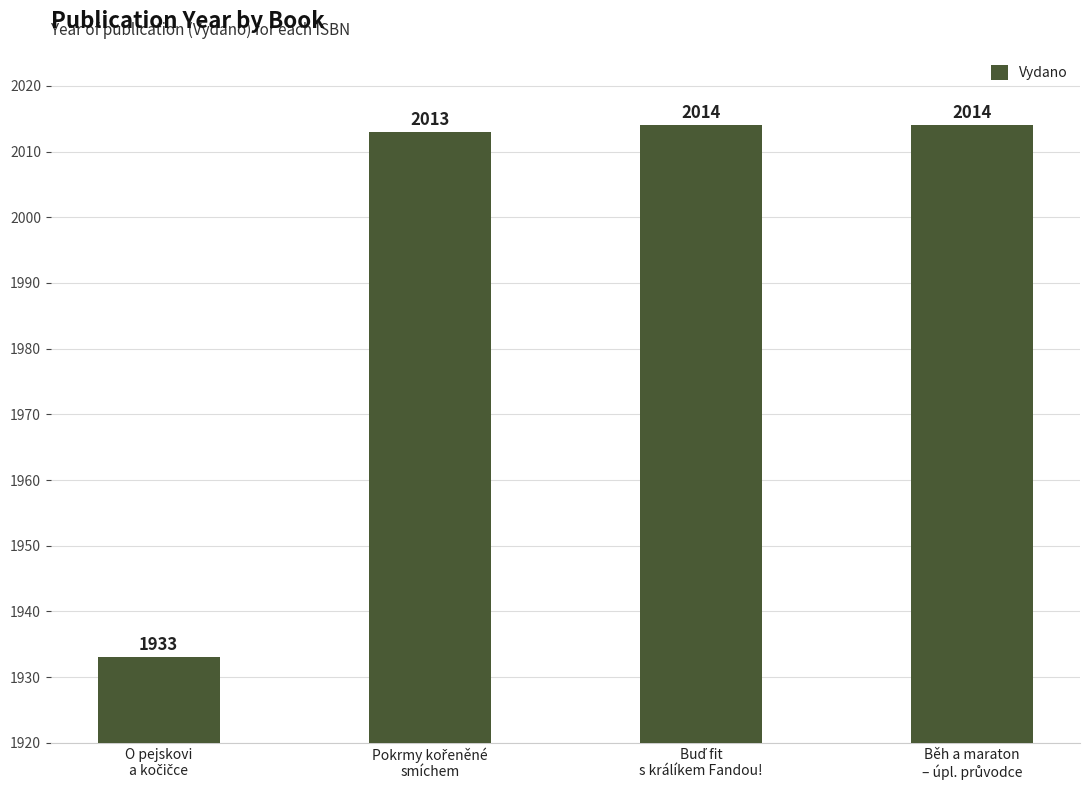

What is the value of the 1st bar from the left?

1933